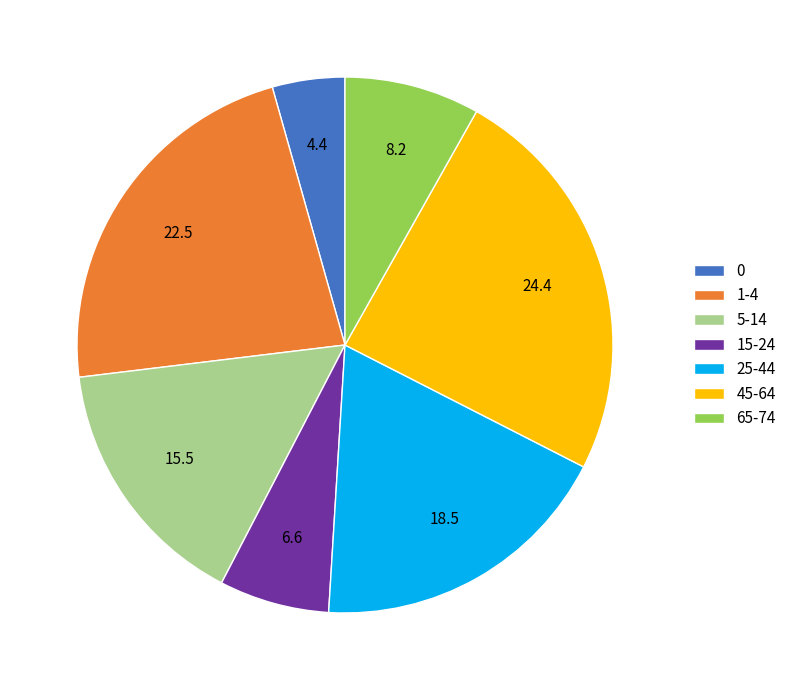

True or false: 0 accounts for 4% of the total.

True